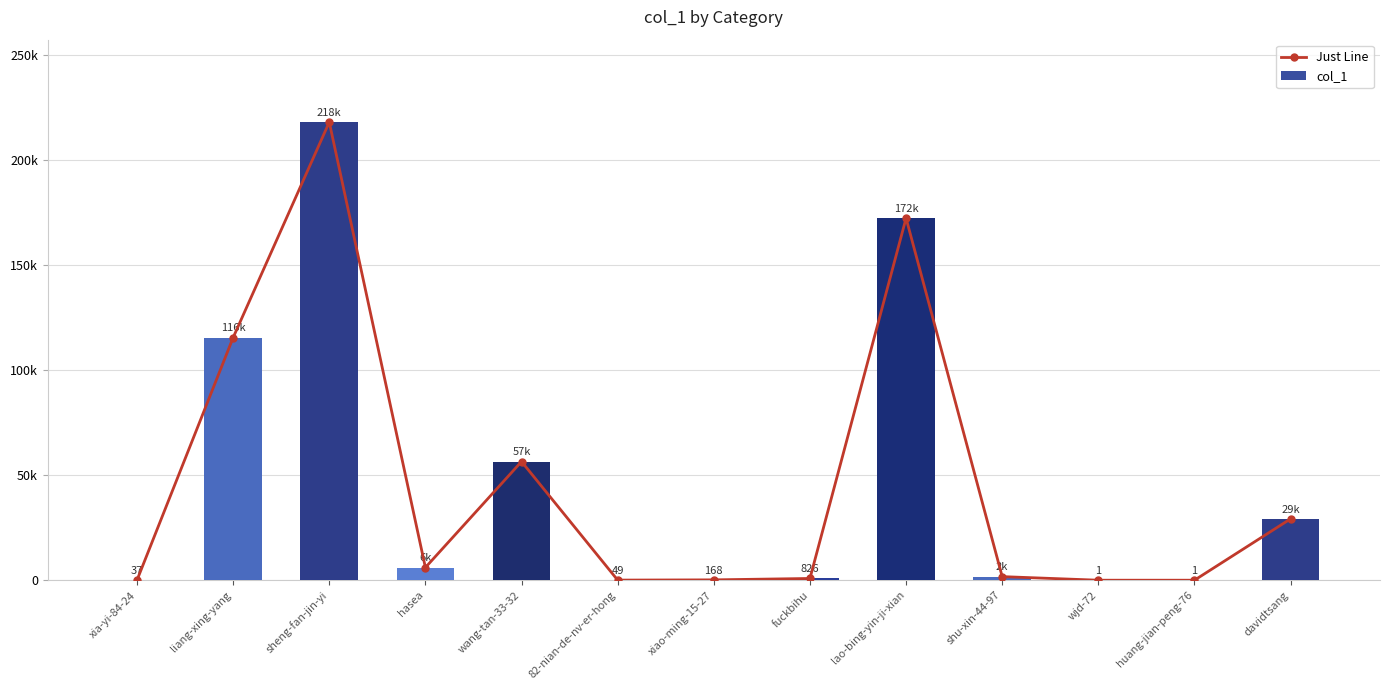

Is it true that Just Line equals 826 at fuckbihu?

True